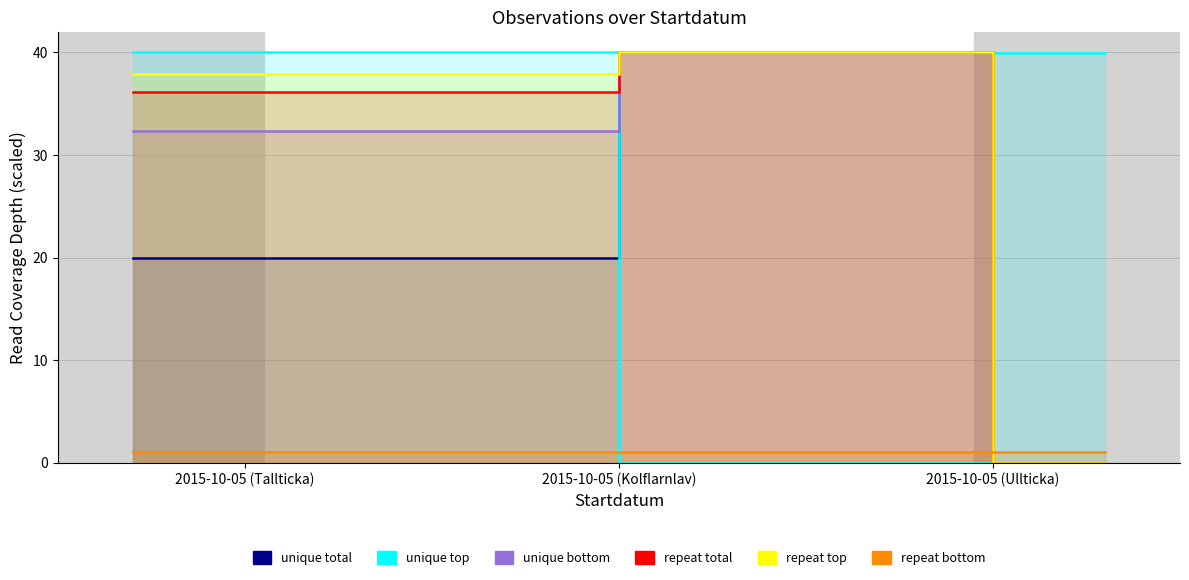

True or false: repeat top and repeat total intersect in this chart.

False